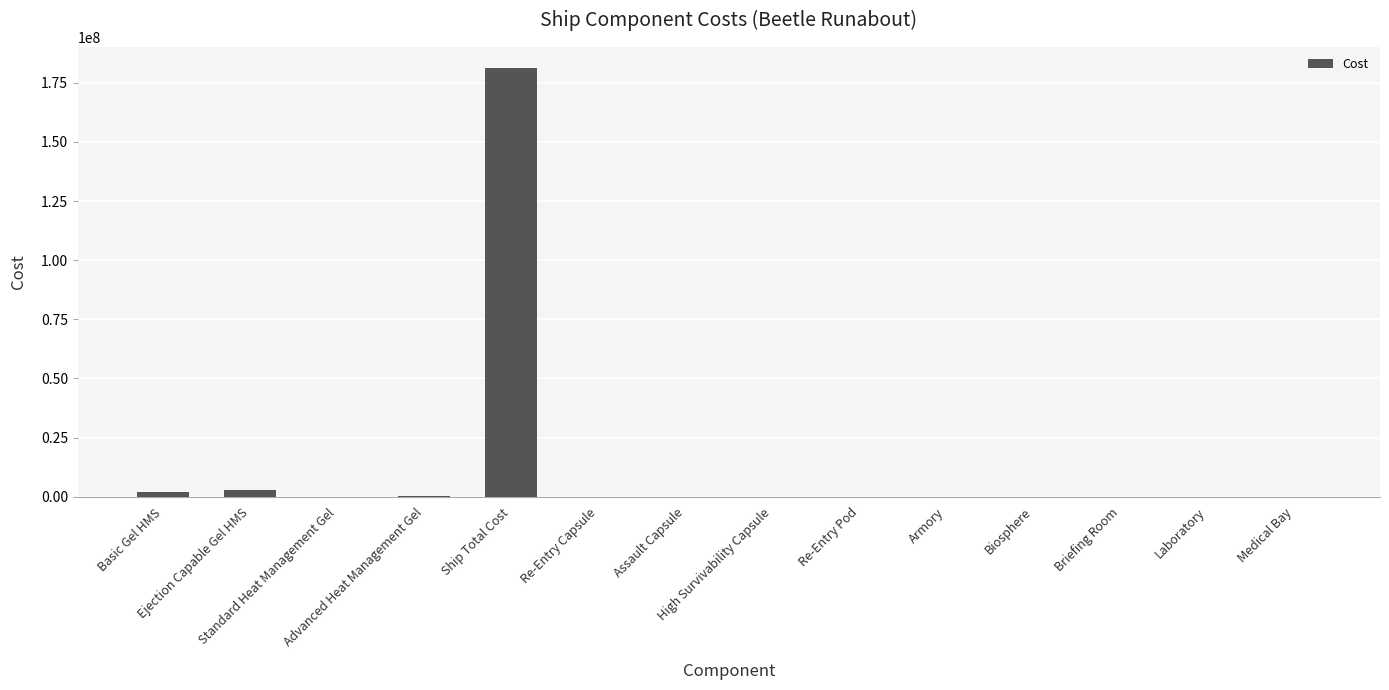

What is the difference between the values at Basic Gel HMS and Advanced Heat Management Gel?

1900000